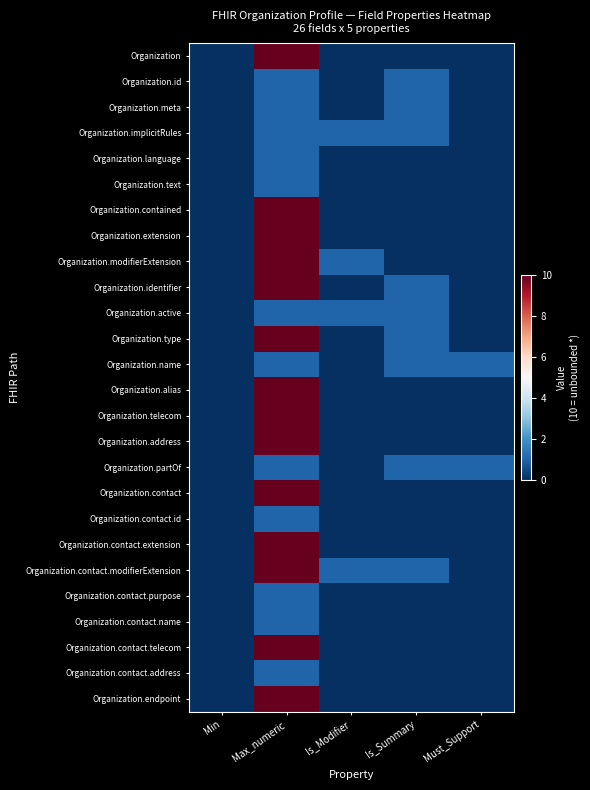

What is the greatest value displayed?

10